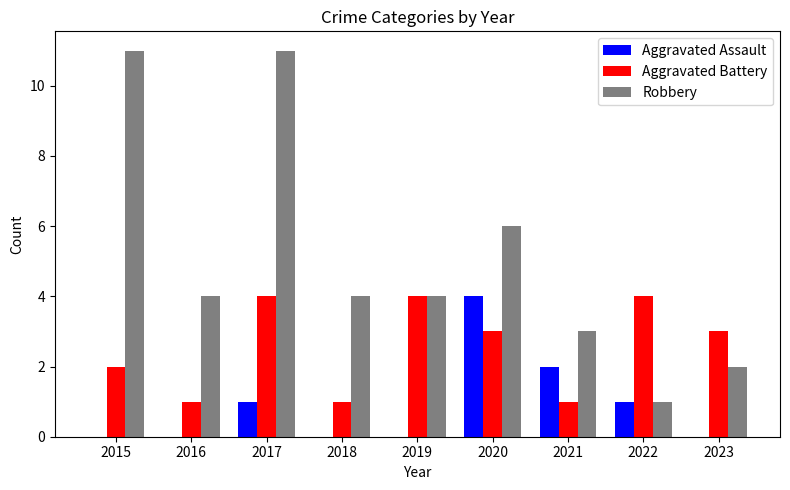

How many distinct data groups are displayed?

3